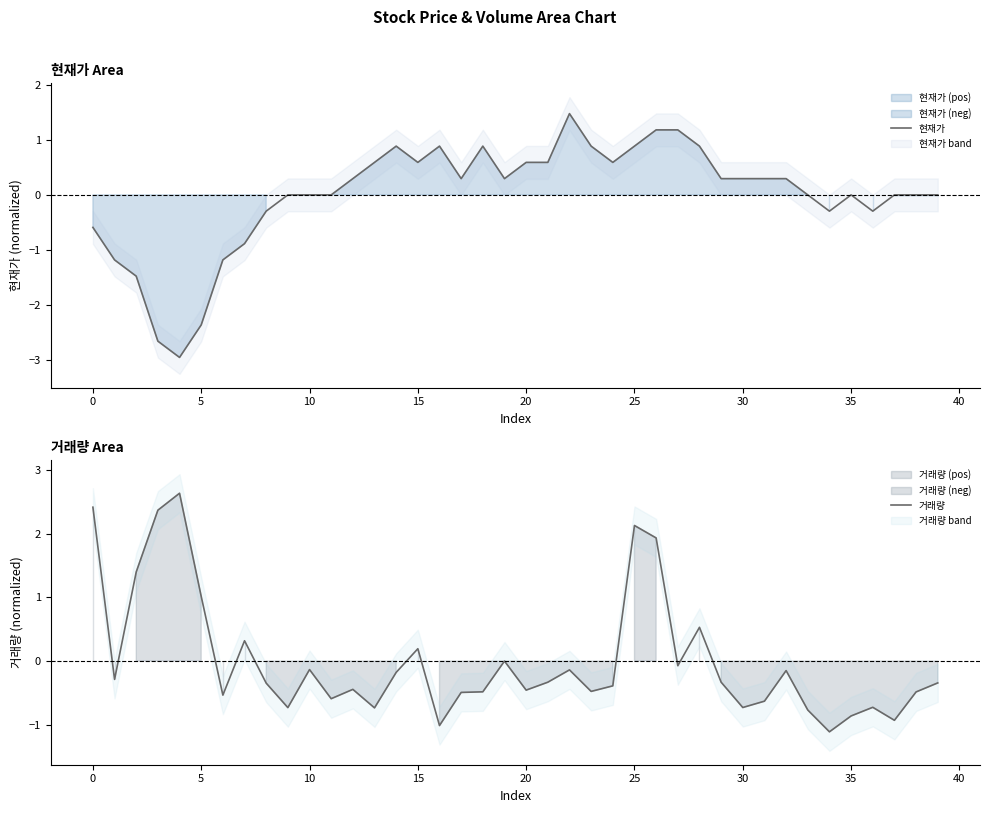

After their last crossing, which series has the higher values: 현재가 or 거래량?

현재가